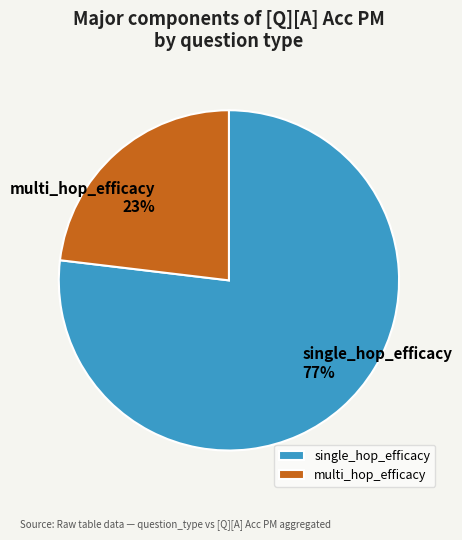

To the nearest percent, what percentage of the pie is single_hop_efficacy?

77%